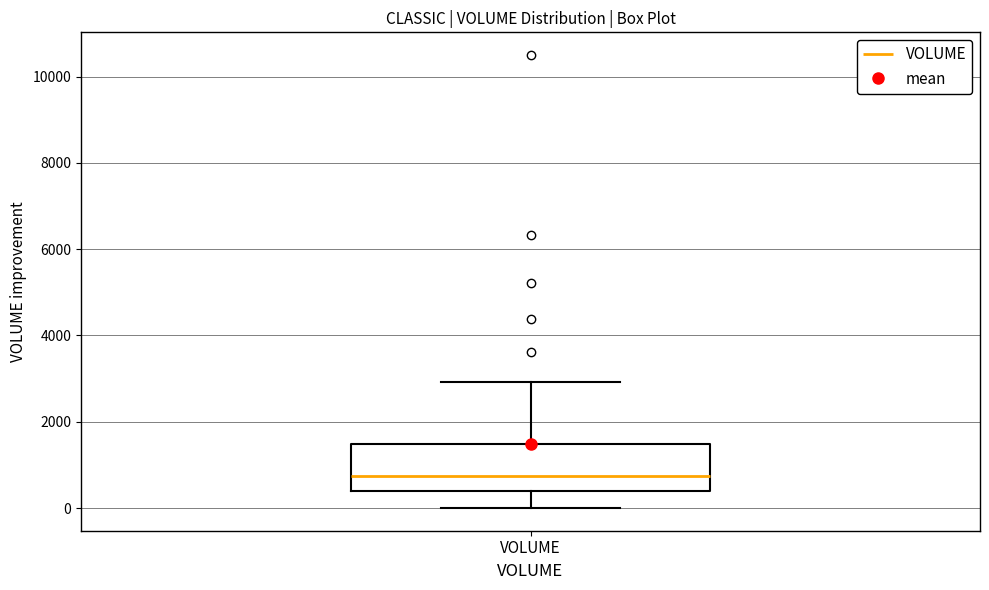

Read this box plot against the y-axis: the position of the median line, the range covered by the box, and the ends of both whiskers. The values are not printed on the chart, so give them approximately, as read against the axis.

median 800, box 400 to 1400, whiskers 0 to 3000